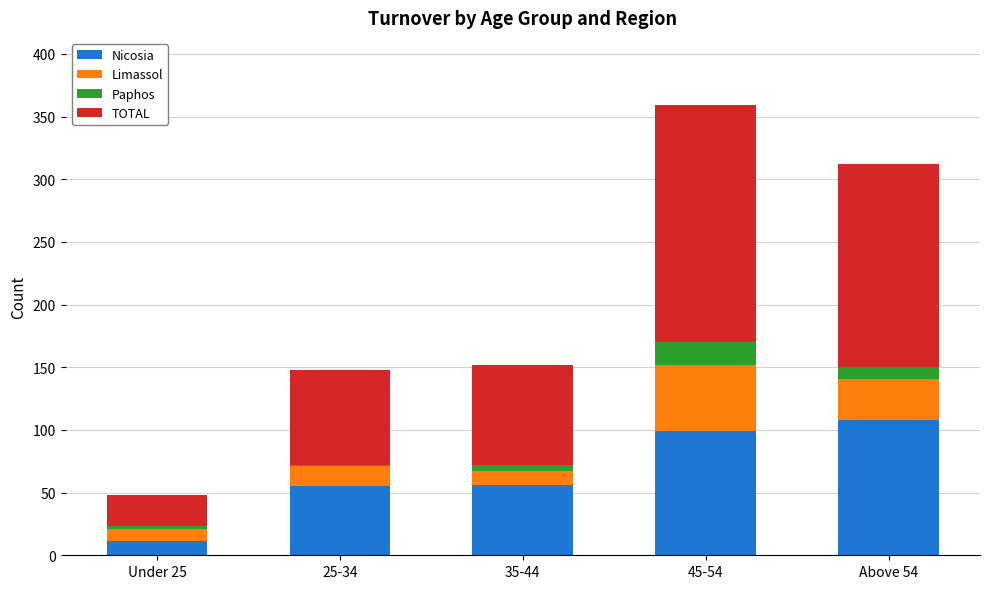

True or false: Nicosia has a value of 67 at 45-54.

False